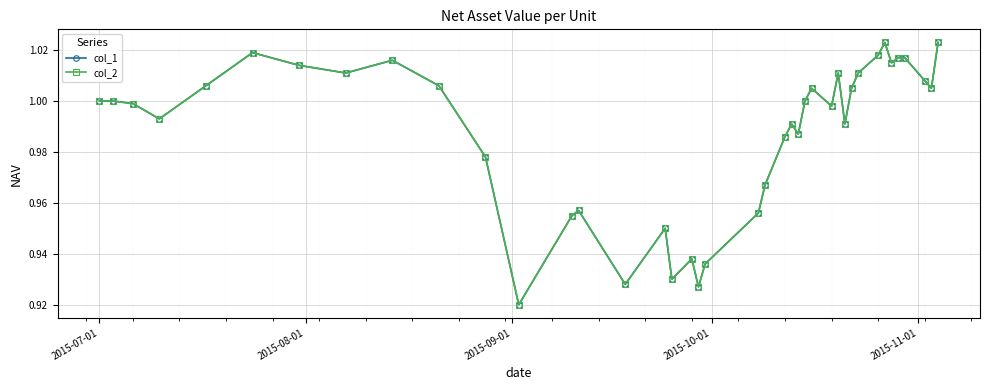

Reading left to right, extract all data points from this chart.

col_1: 1.0	1.0	1.0	1.0	1.0	1.0	1.0	1.0	1.0	1.0	1.0	0.9	1.0	1.0	0.9	0.9	0.9	0.9	0.9	0.9	1.0	1.0	1.0	1.0	1.0	1.0	1.0	1.0	1.0	1.0	1.0	1.0	1.0	1.0	1.0	1.0	1.0	1.0	1.0	1.0
col_2: 1.0	1.0	1.0	1.0	1.0	1.0	1.0	1.0	1.0	1.0	1.0	0.9	1.0	1.0	0.9	0.9	0.9	0.9	0.9	0.9	1.0	1.0	1.0	1.0	1.0	1.0	1.0	1.0	1.0	1.0	1.0	1.0	1.0	1.0	1.0	1.0	1.0	1.0	1.0	1.0